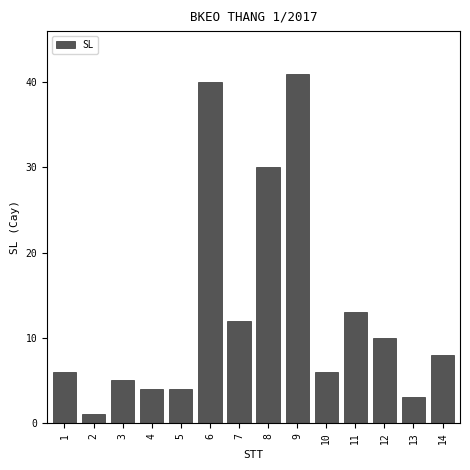

Reading left to right, what are all the values shown in this chart?

1=6	2=1	3=5	4=4	5=4	6=40	7=12	8=30	9=41	10=6	11=13	12=10	13=3	14=8